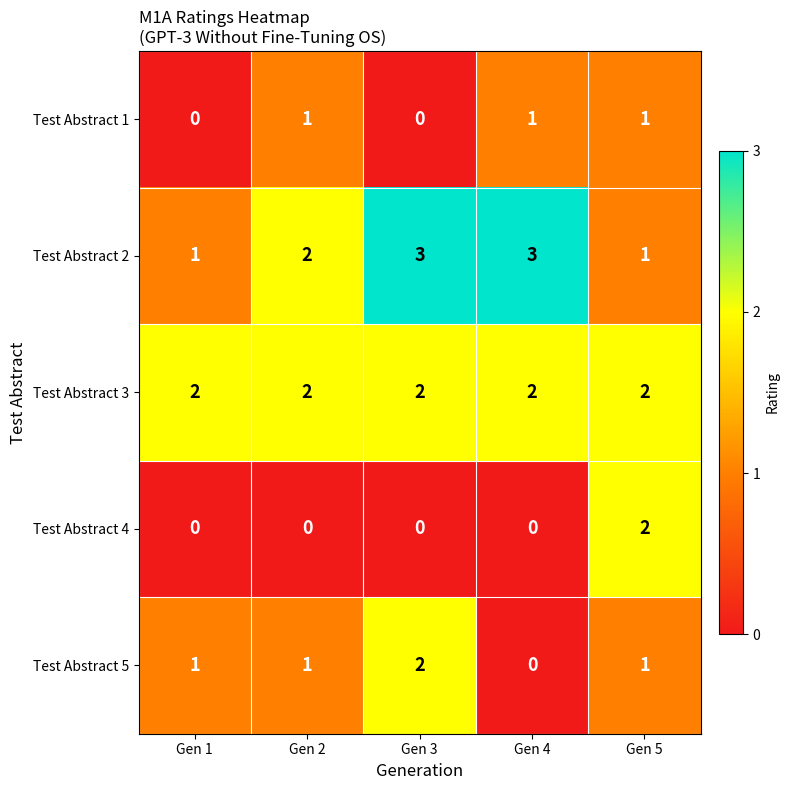

Reading right to left, extract all data points from this chart.

Test Abstract 1: 1	1	0	1	0
Test Abstract 2: 1	3	3	2	1
Test Abstract 3: 2	2	2	2	2
Test Abstract 4: 2	0	0	0	0
Test Abstract 5: 1	0	2	1	1